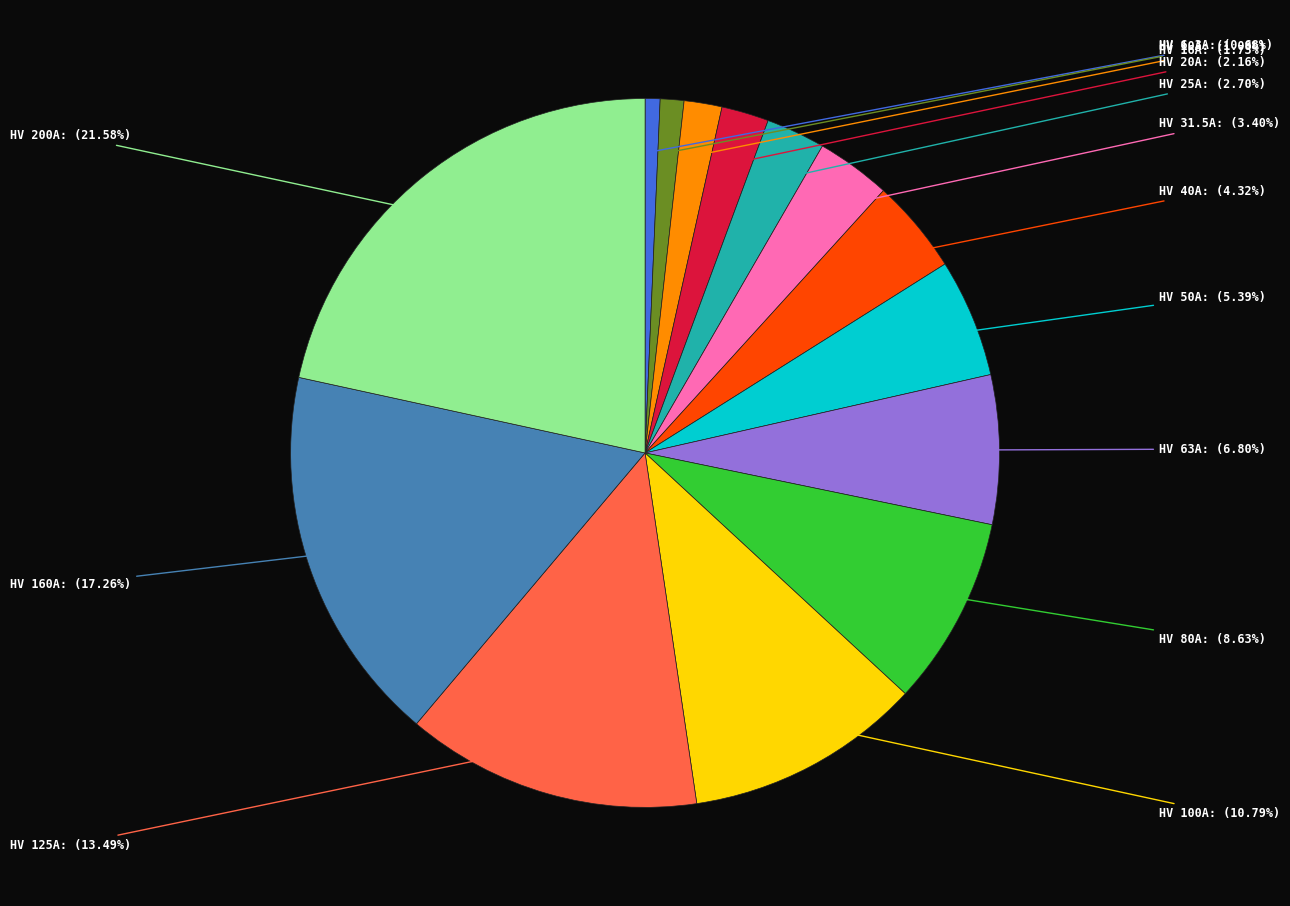

Count the number of slices in the pie.

14